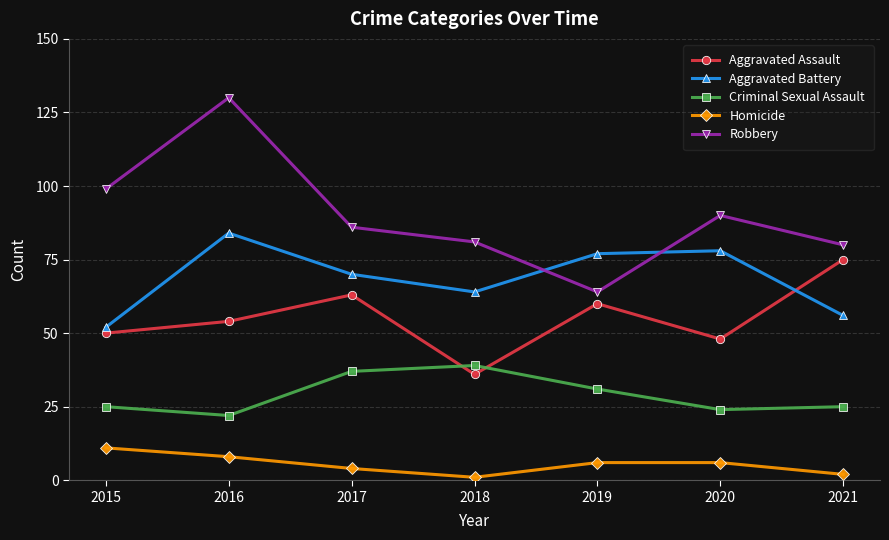

Which series has the largest range (max minus min)?

Robbery